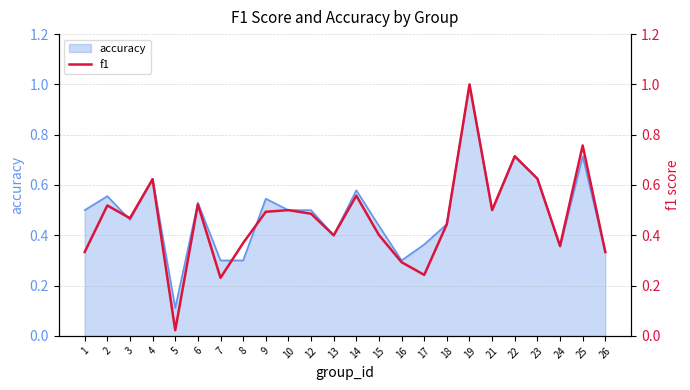

The value of accuracy at 21 is 0.5. True or false?

True